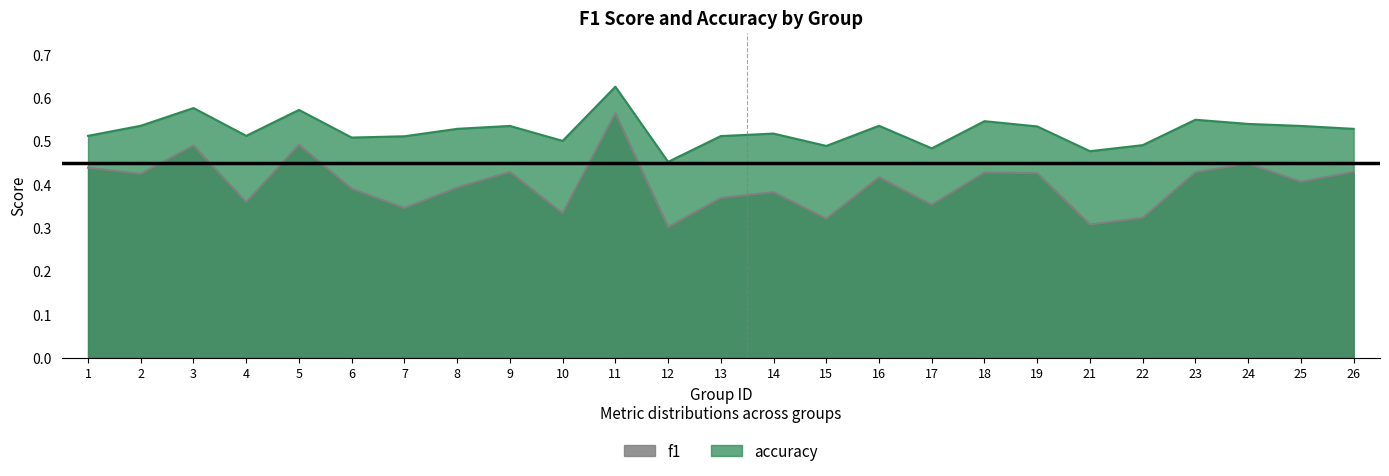

True or false: accuracy and f1 cross at least once.

False